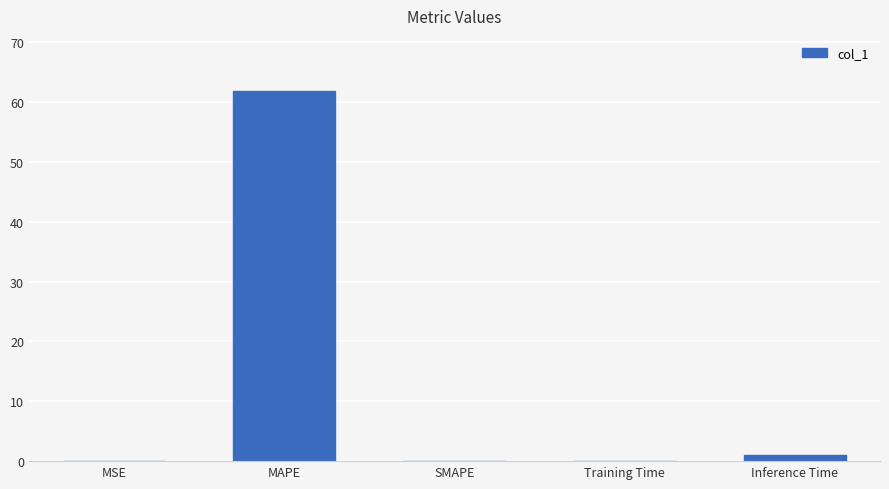

Which label corresponds to the largest value in the chart?

MAPE